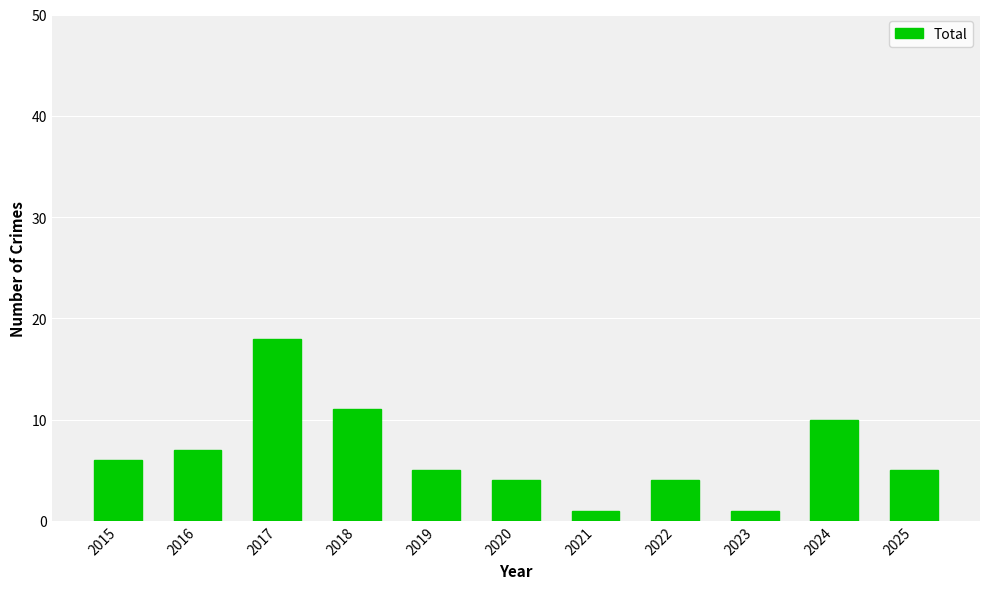

Are the bars horizontal?

No